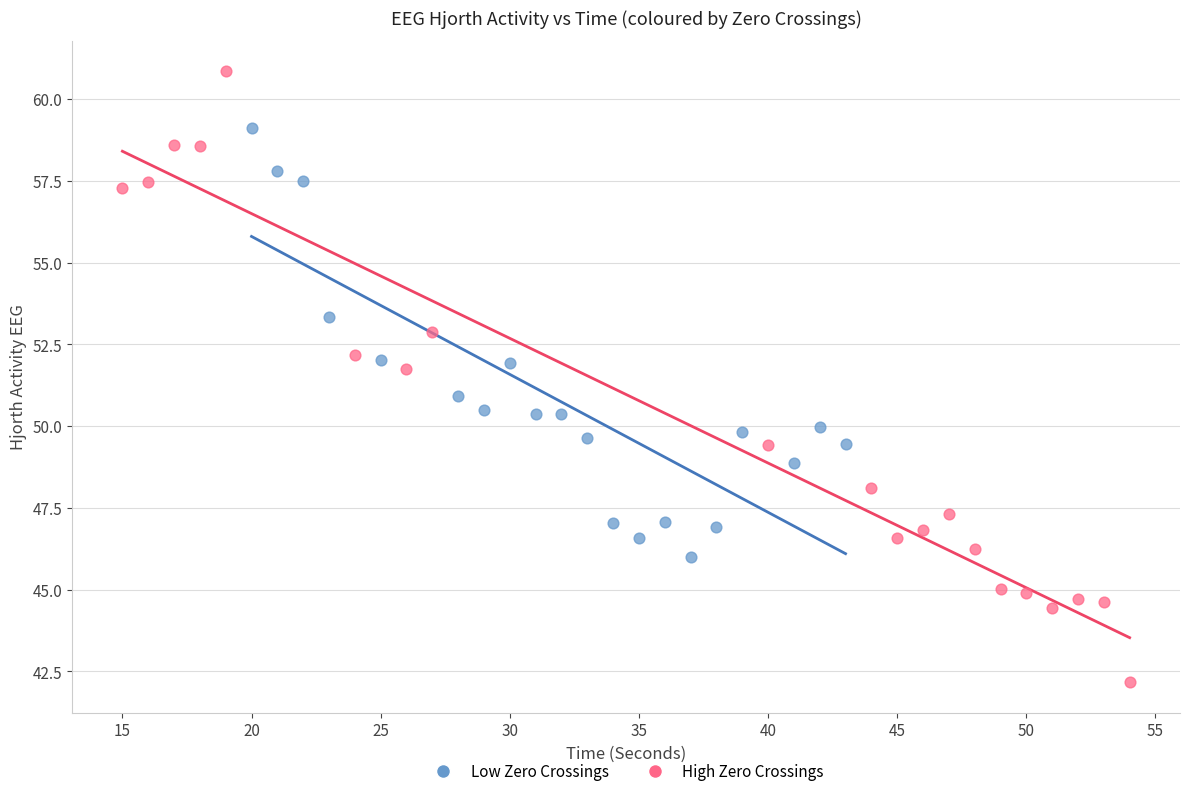

Which series contains the lowest Y value?

High Zero Crossings